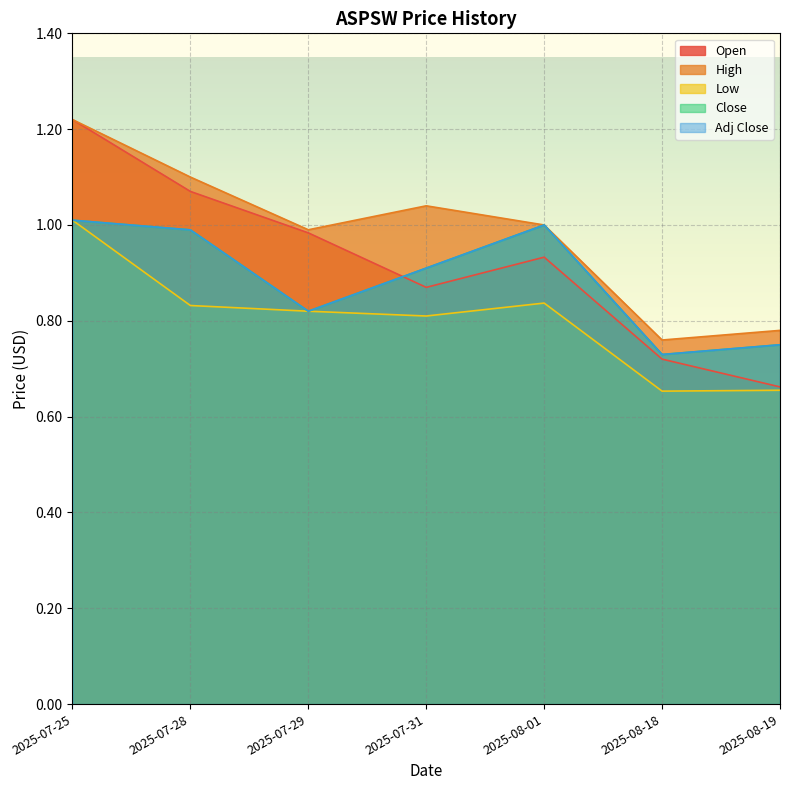

Reading right to left, what are all the values shown in this chart?

Open: 0.7	0.7	0.9	0.9	1.0	1.1	1.2
High: 0.8	0.8	1.0	1.0	1.0	1.1	1.2
Low: 0.7	0.7	0.8	0.8	0.8	0.8	1.0
Close: 0.8	0.7	1.0	0.9	0.8	1.0	1.0
Adj Close: 0.8	0.7	1.0	0.9	0.8	1.0	1.0